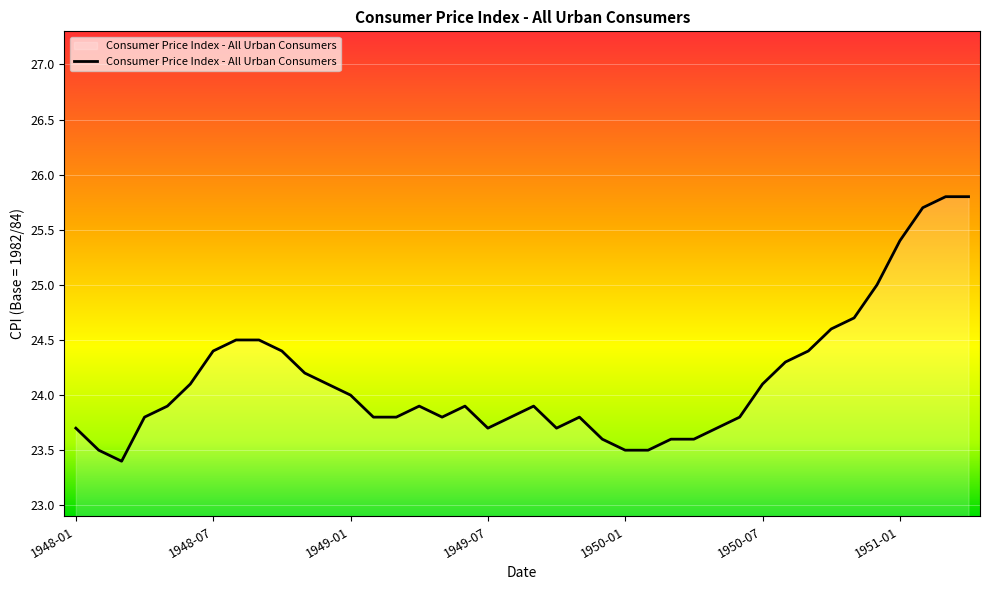

What is the greatest value displayed?

25.8